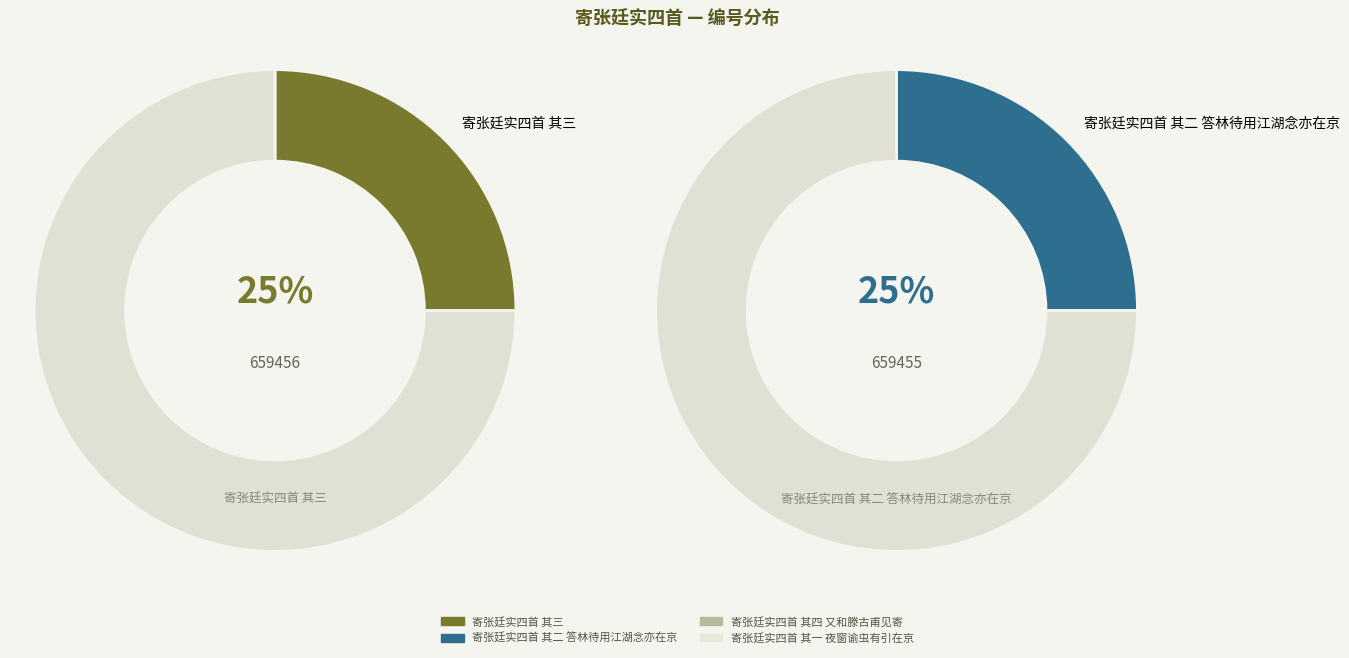

Is 寄张廷实四首 其一 夜窗谕虫有引在京 the majority of the pie?

No